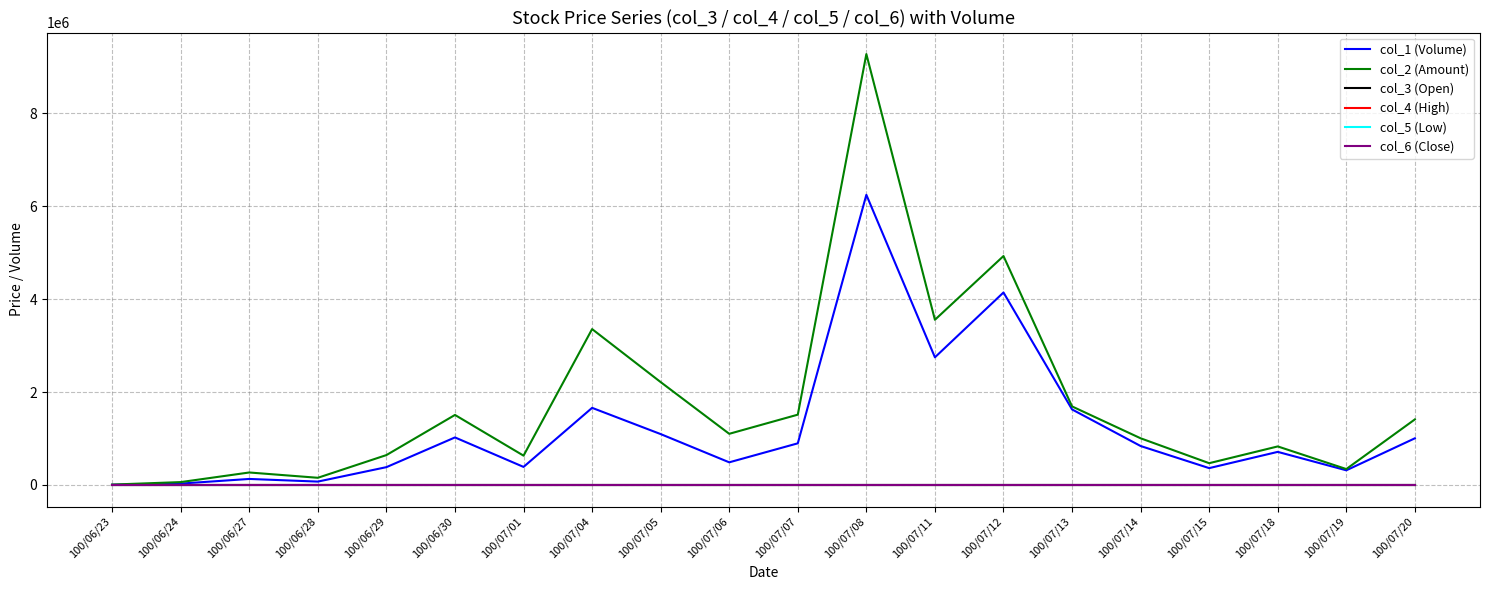

At which category does the chart reach its peak across all series?

100/07/08